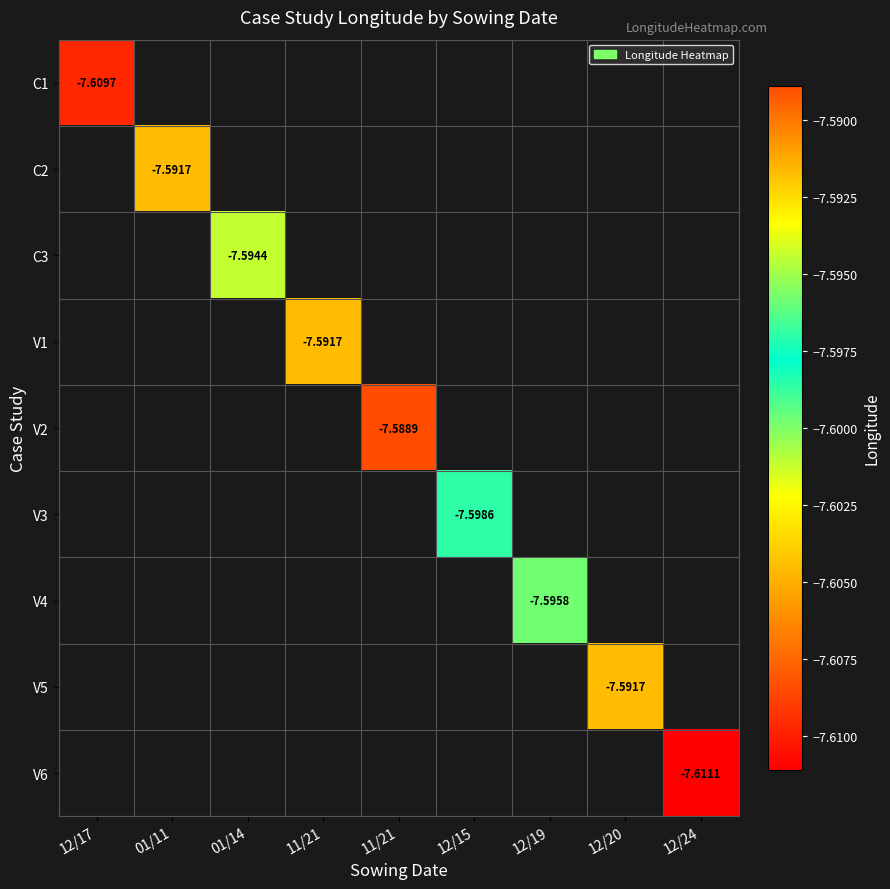

Which series has the largest range (max minus min)?

C1